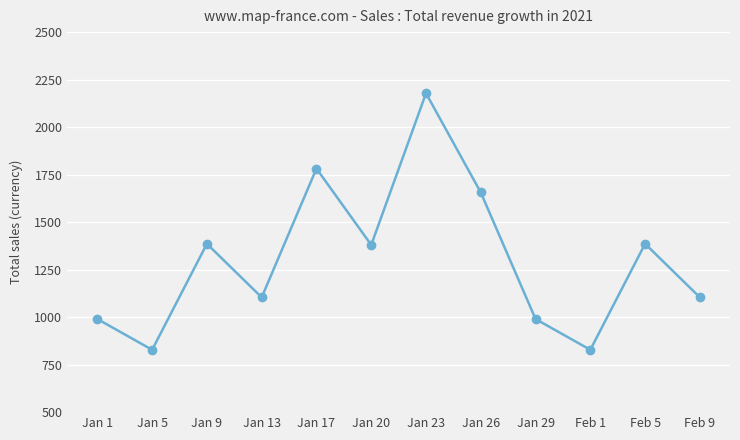

What value does the data have at Jan 9, to the nearest 100?

1400